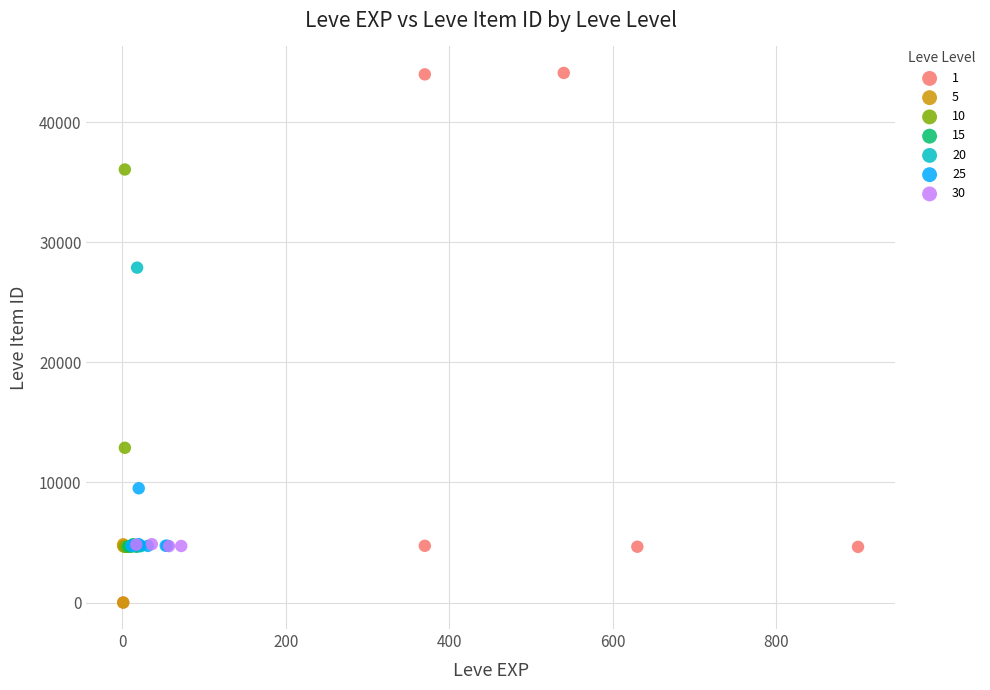

What are all the series names shown in the legend?

1, 5, 10, 15, 20, 25, 30